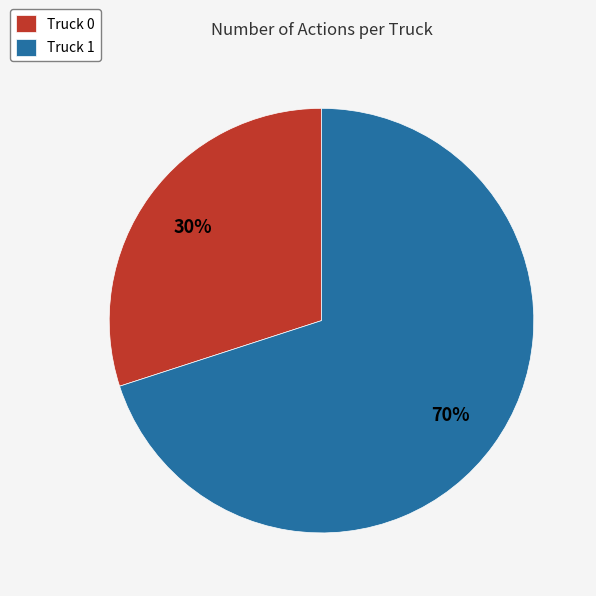

How many segments does this pie chart have?

2